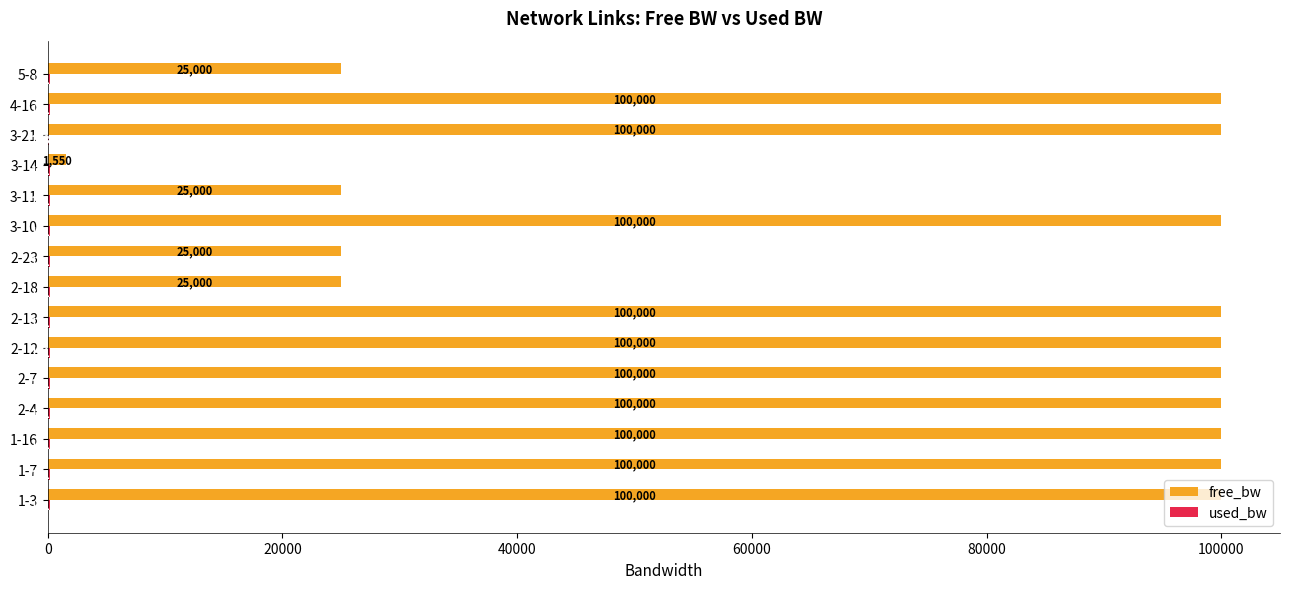

Which series changed the most between 1-7 and 2-23?

free_bw